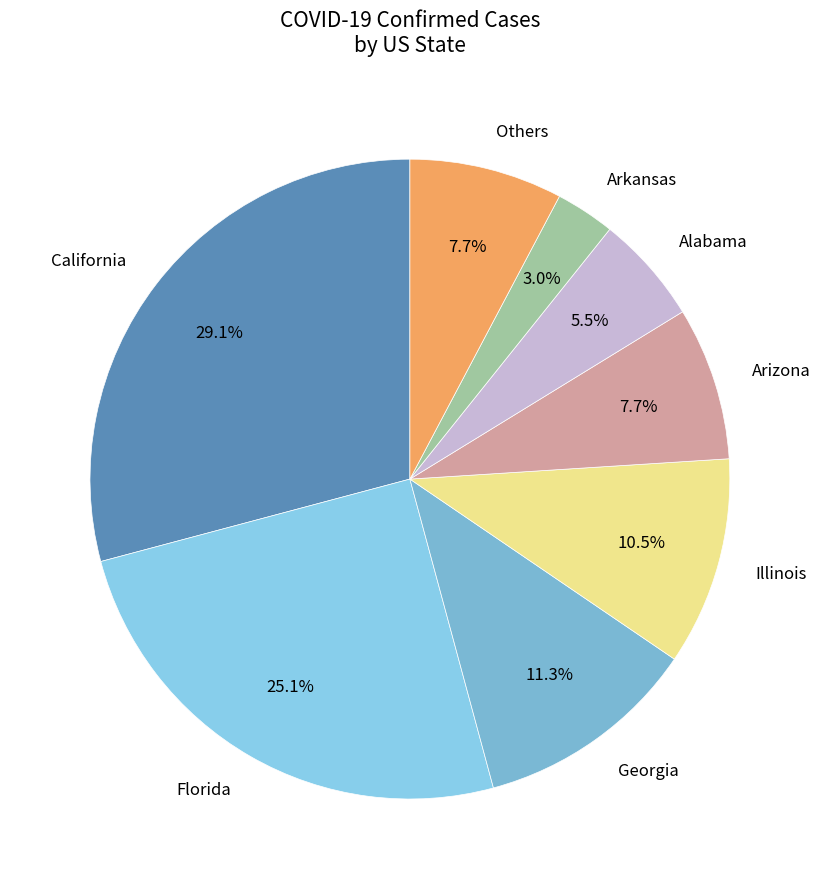

How many slices are in this pie chart?

8